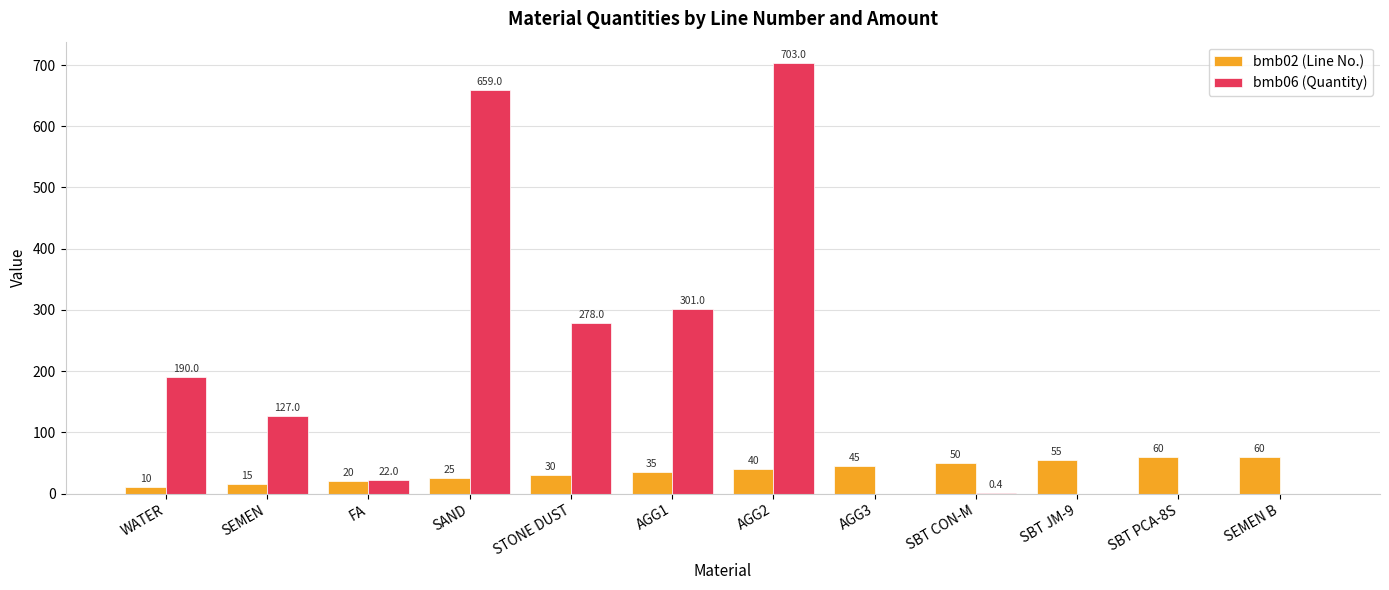

What is the maximum value for bmb02 (Line No.)?

60.0